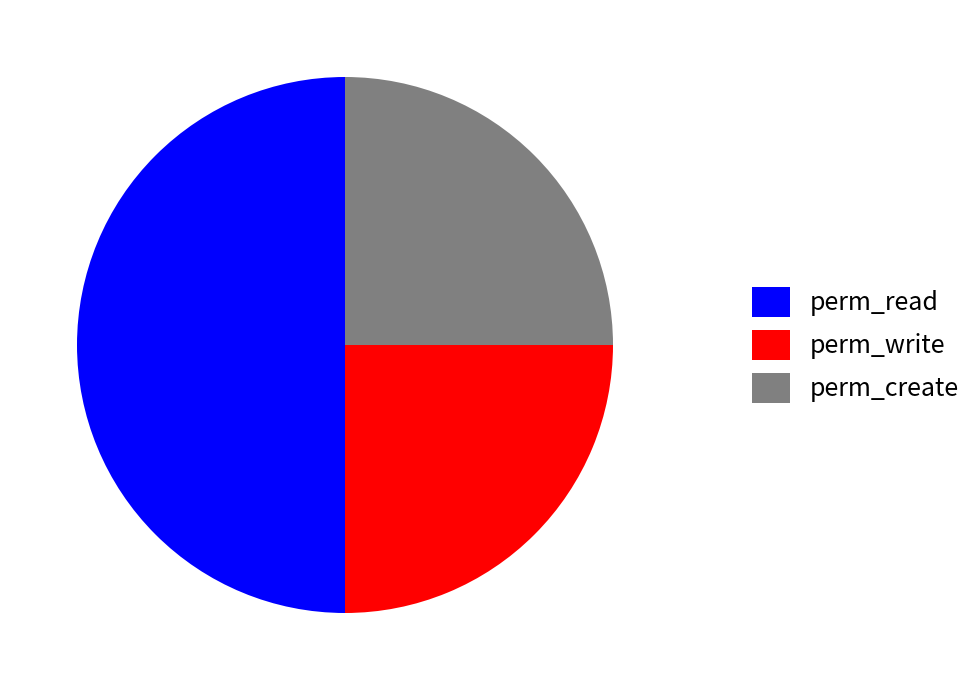

Do perm_read and perm_create together represent more than half of the pie?

Yes